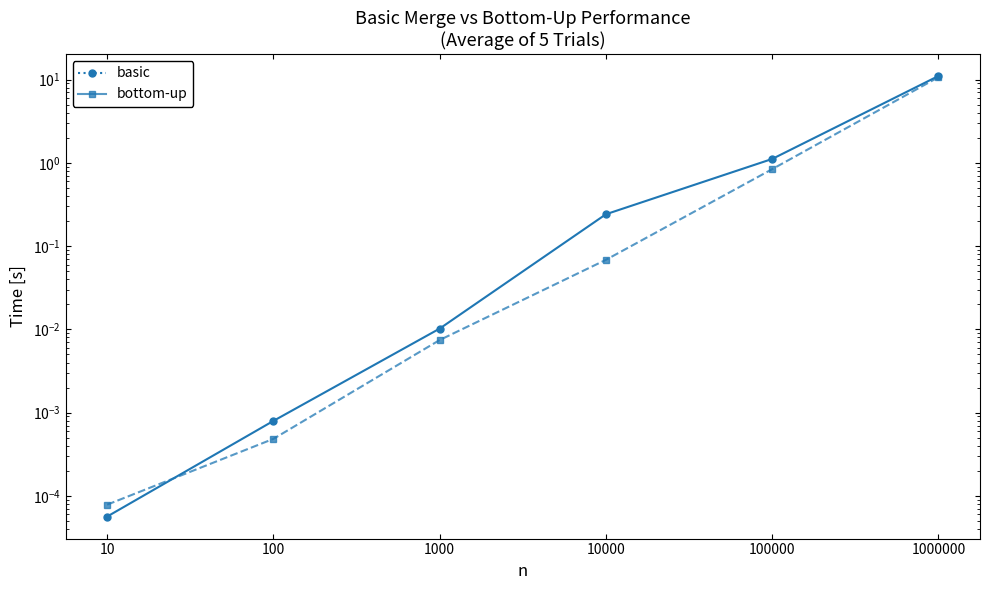

Reading left to right, extract all data points from this chart.

basic: 10=0.0	100=0.0	1000=0.0	10000=0.2	100000=1.1	1000000=11.0
bottom-up: 10=0.0	100=0.0	1000=0.0	10000=0.1	100000=0.8	1000000=10.7